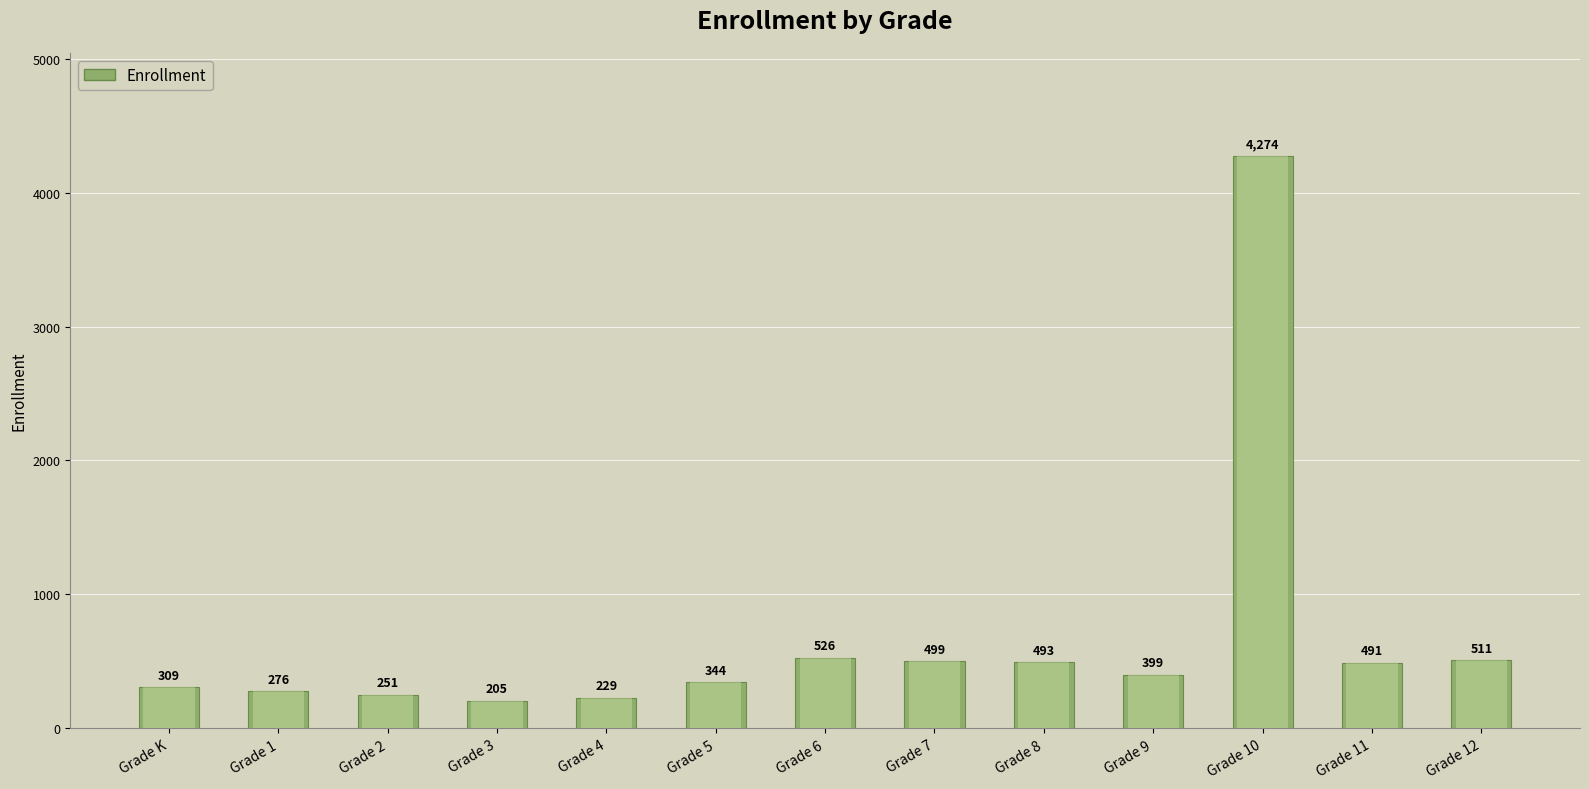

Reading left to right, transcribe all the data shown in this chart.

309	276	251	205	229	344	526	499	493	399	4274	491	511